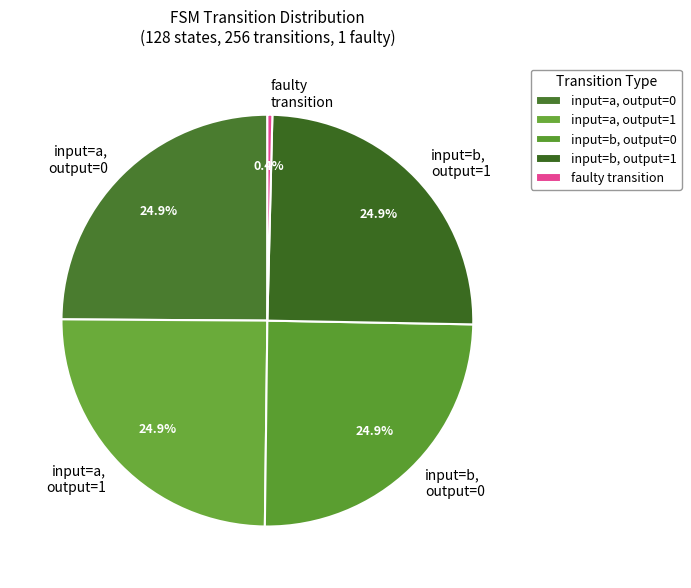

Between input=b, output=1 and faulty transition, which is larger?

input=b, output=1